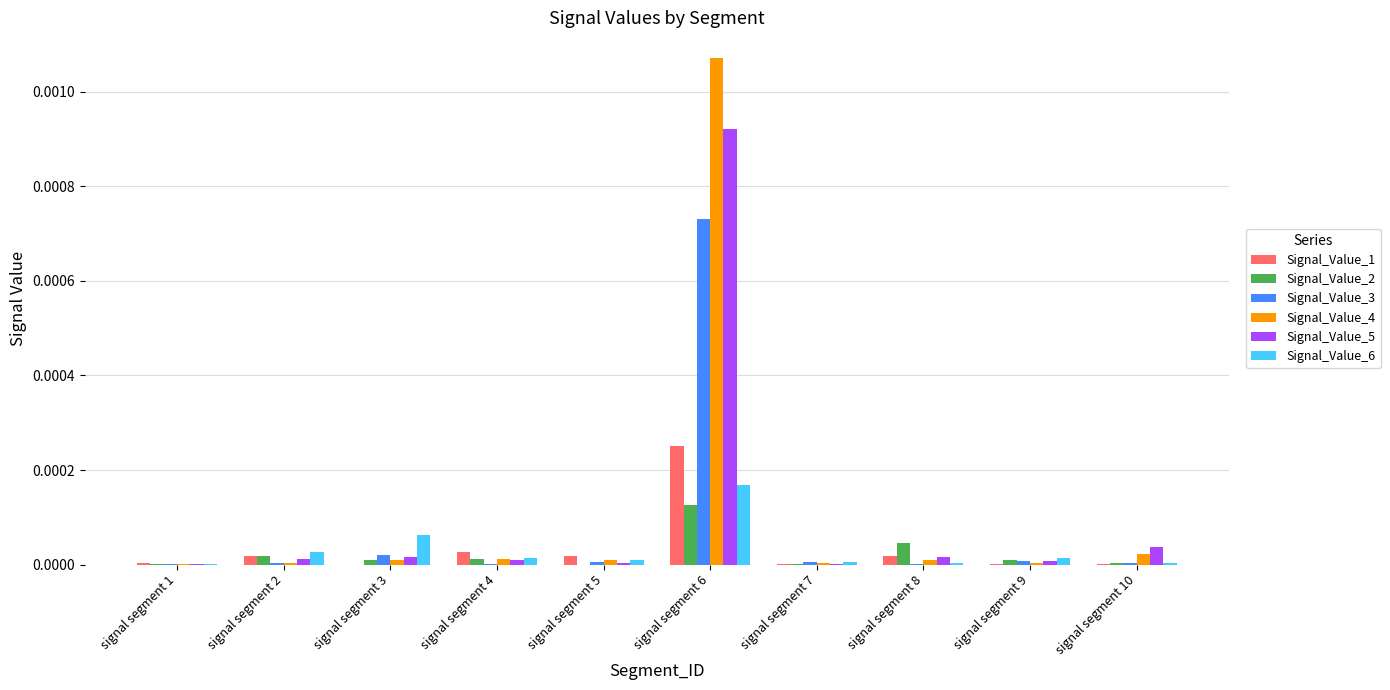

Which label corresponds to the largest value in the chart?

signal segment 6